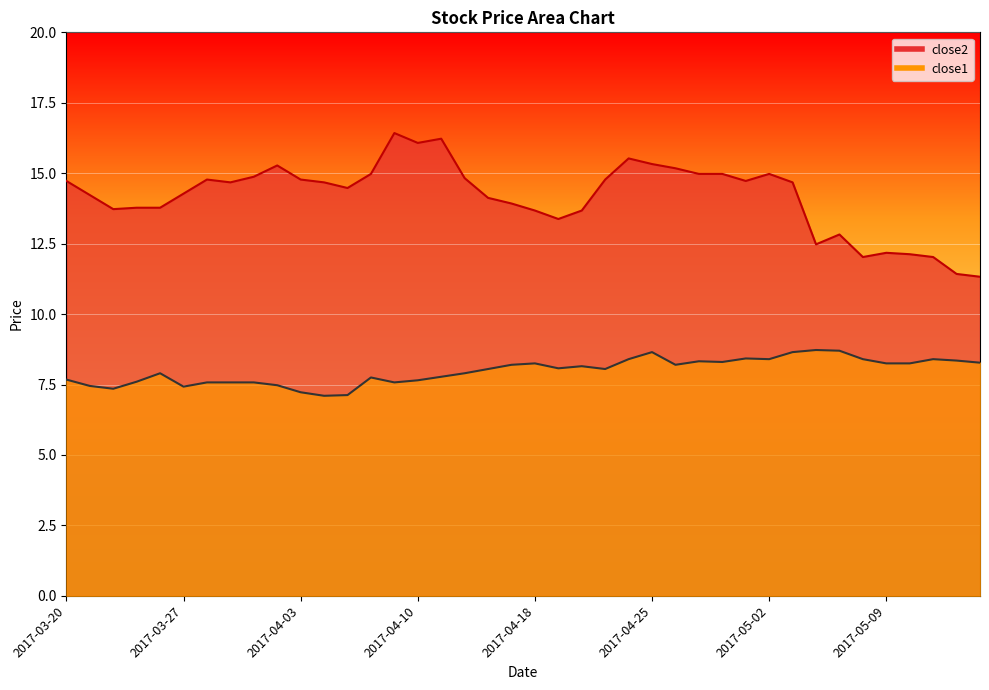

What is the difference between the maximum and minimum values in the close1 series?

1.6